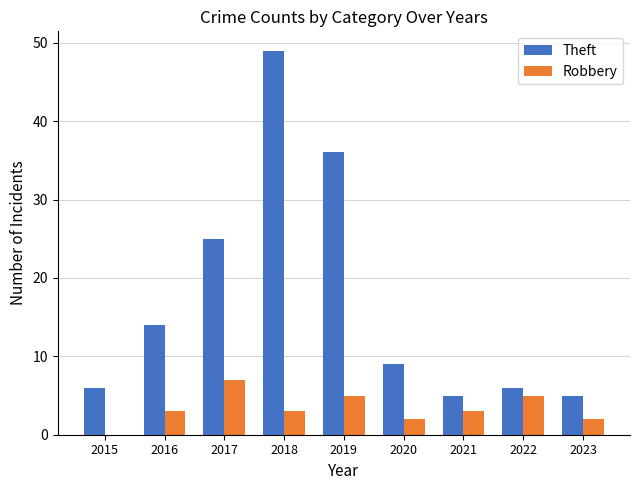

Reading left to right, list all the values displayed in this chart.

Theft: 6	14	25	49	36	9	5	6	5
Robbery: 0	3	7	3	5	2	3	5	2